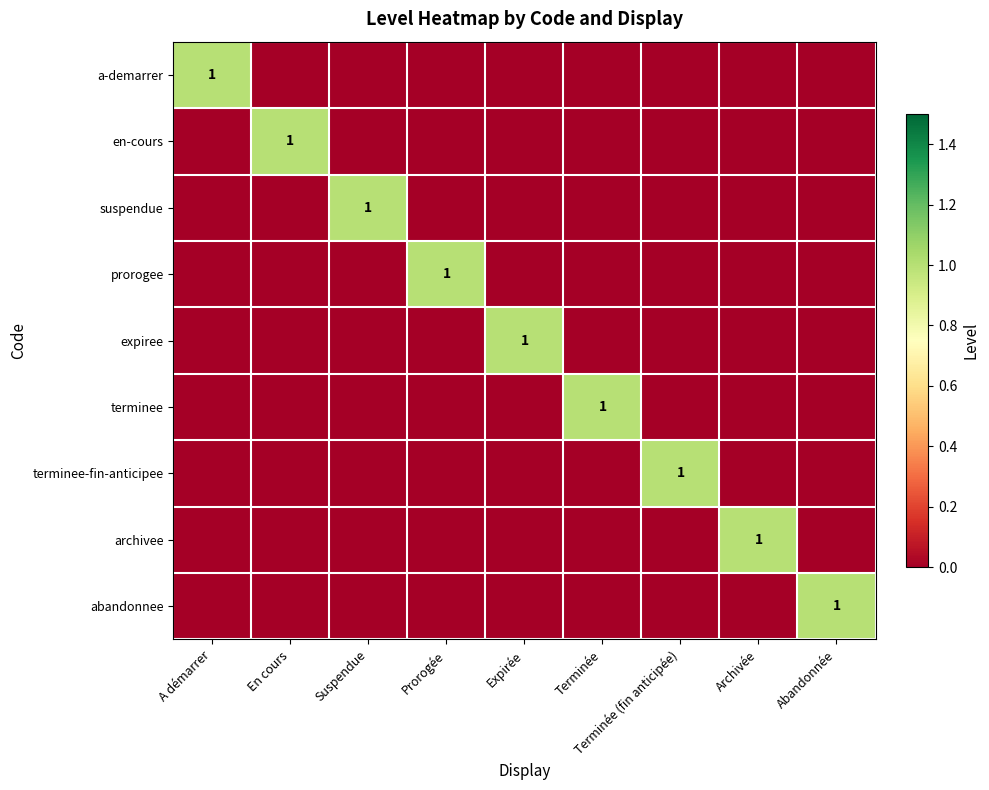

What is the total value across all series at Prorogée?

1